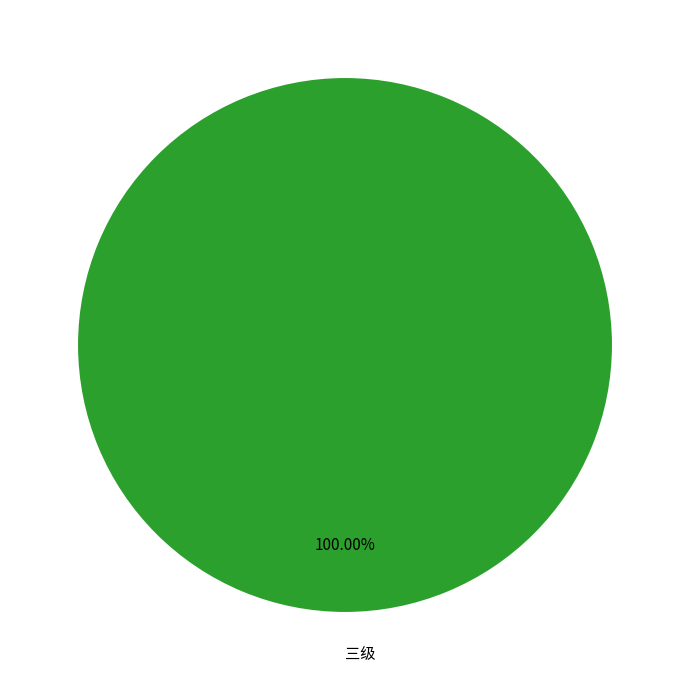

What is the majority slice?

三级